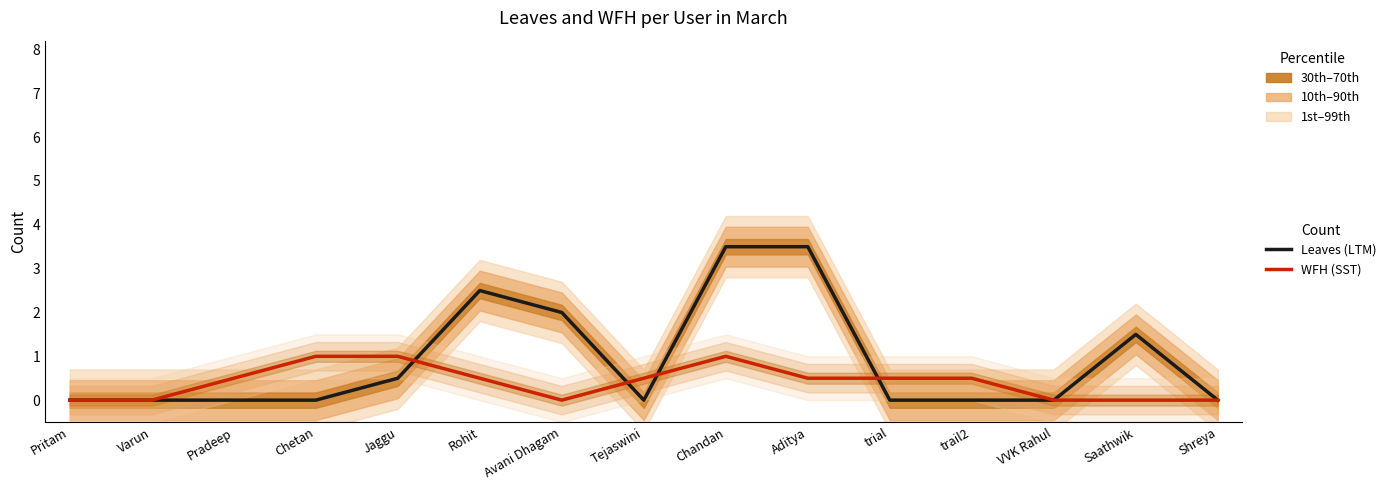

Rank the series by their maximum value, from highest to lowest.

Total Leaves (LTM), Total WFH (SST)